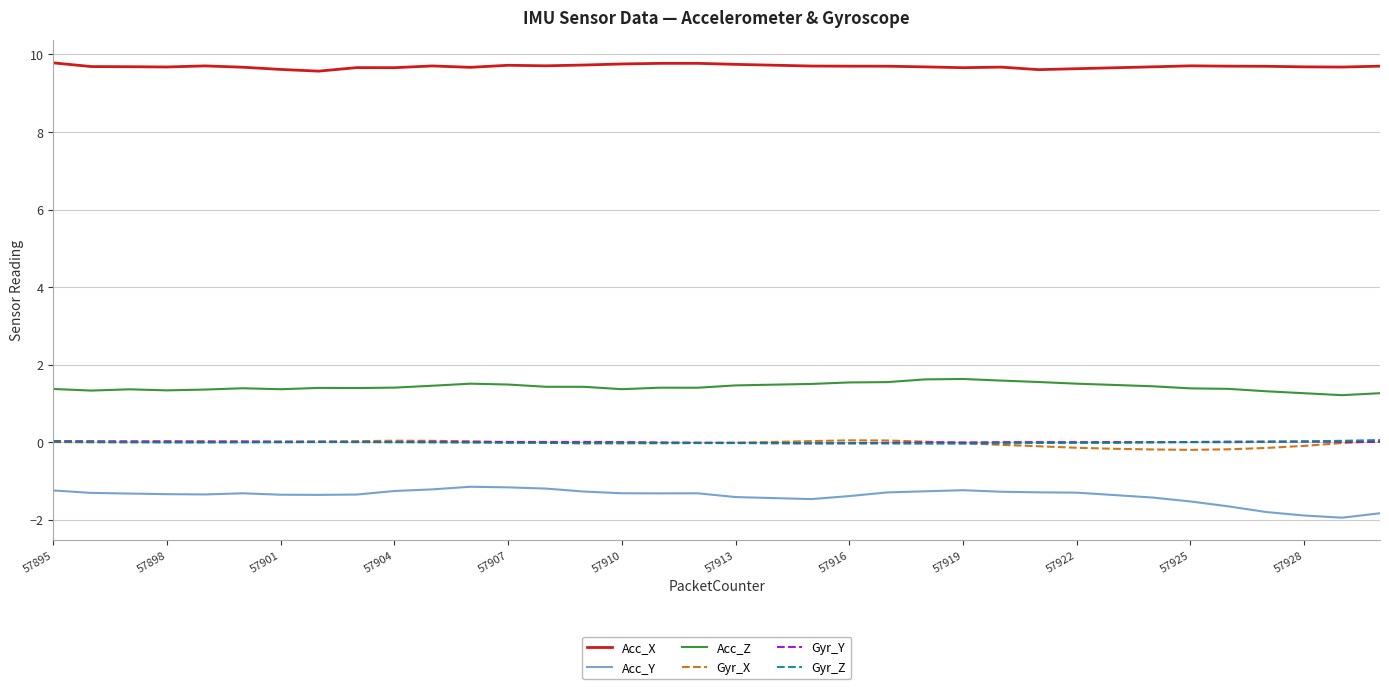

True or false: Acc_X and Acc_Y intersect in this chart.

False